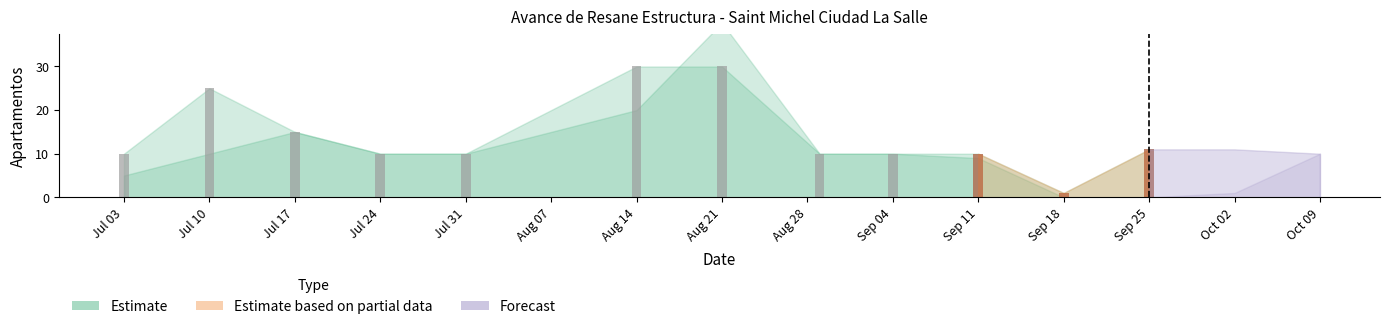

What is the approximate value of Compromiso at 2025-09-11, to the nearest 10?

10